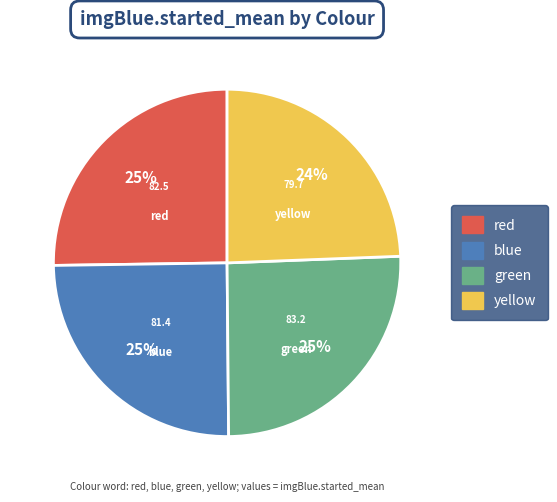

Between yellow and blue, which is larger?

blue